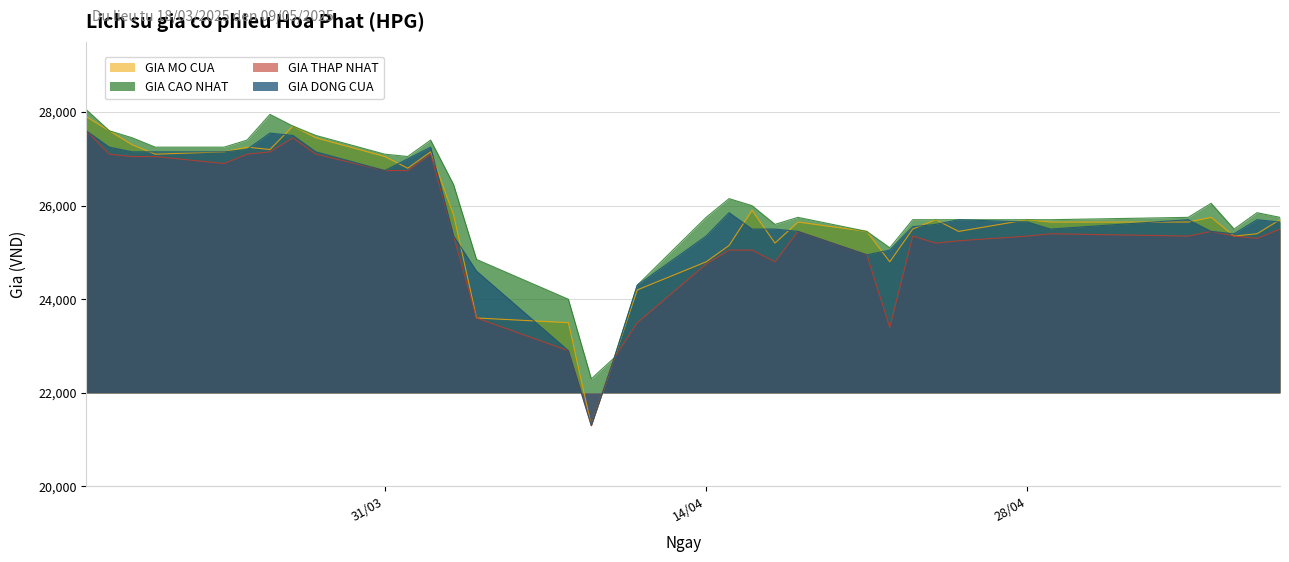

How many values in the GIA CAO NHAT series are below 25750?

14